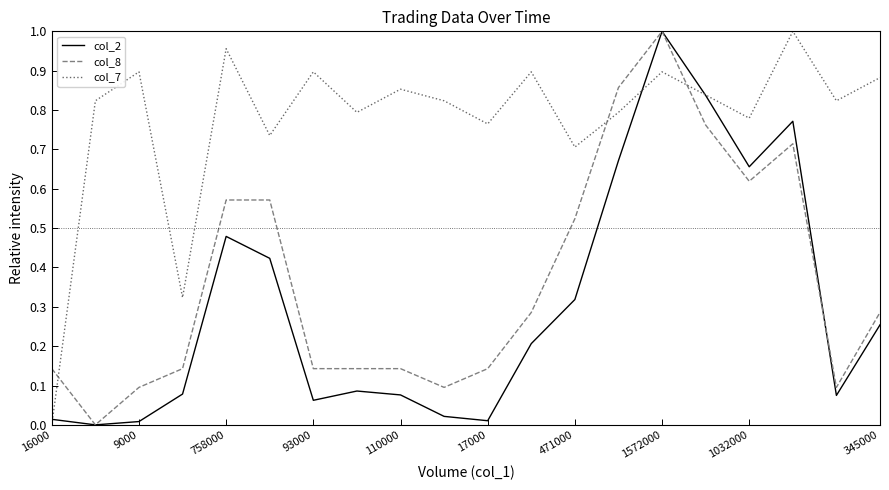

True or false: col_7 and col_8 cross at least once.

True